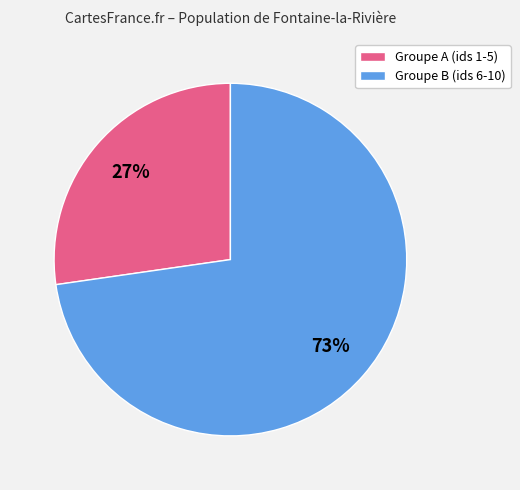

Does Groupe B (ids 6-10) account for over 50% of the chart?

Yes